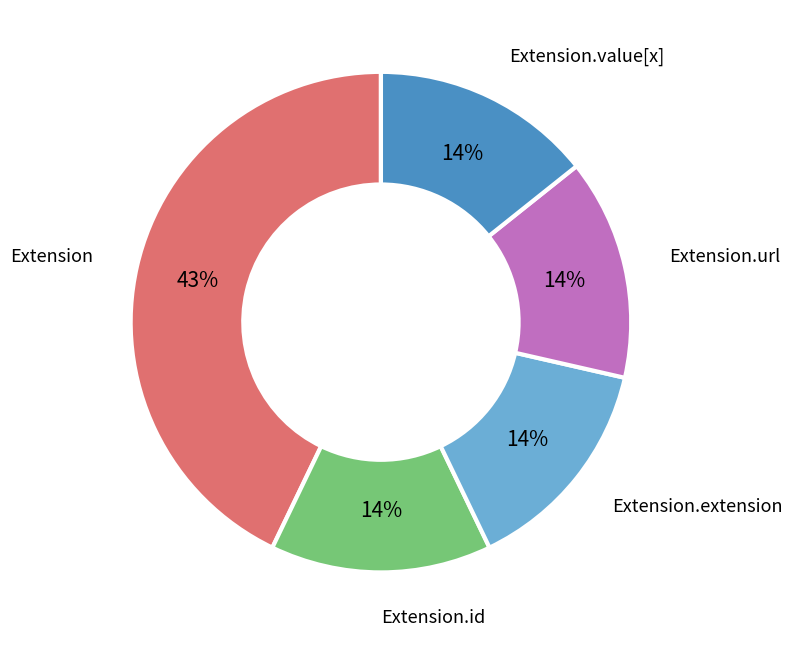

To the nearest percent, what is the average slice percentage?

20%